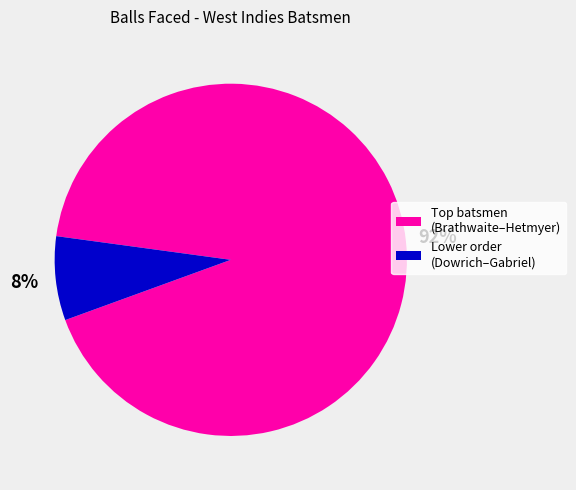

Is there a majority slice in this chart?

Yes